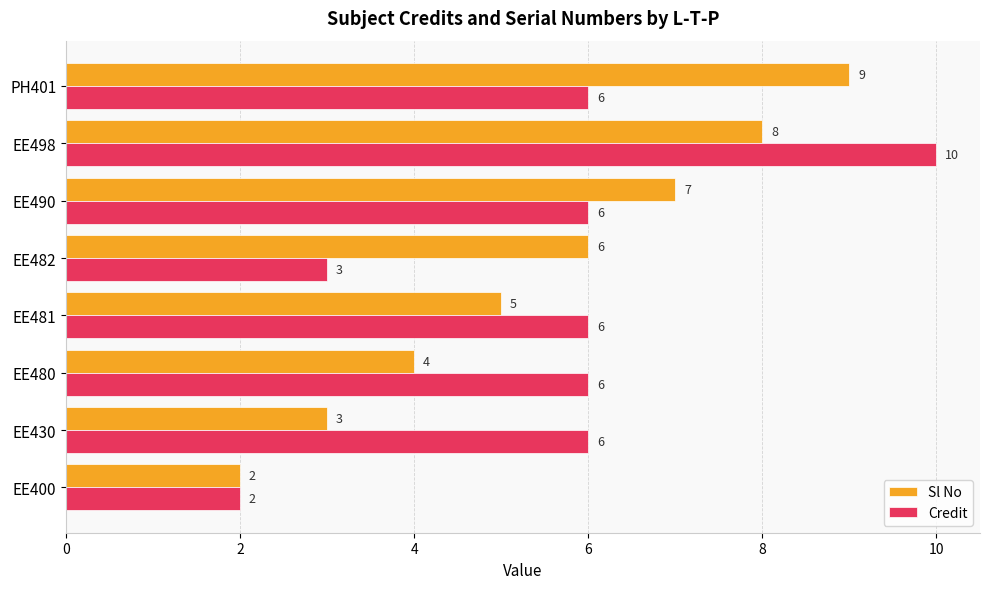

List the series in order of their overall mean, lowest first.

Sl No, Credit